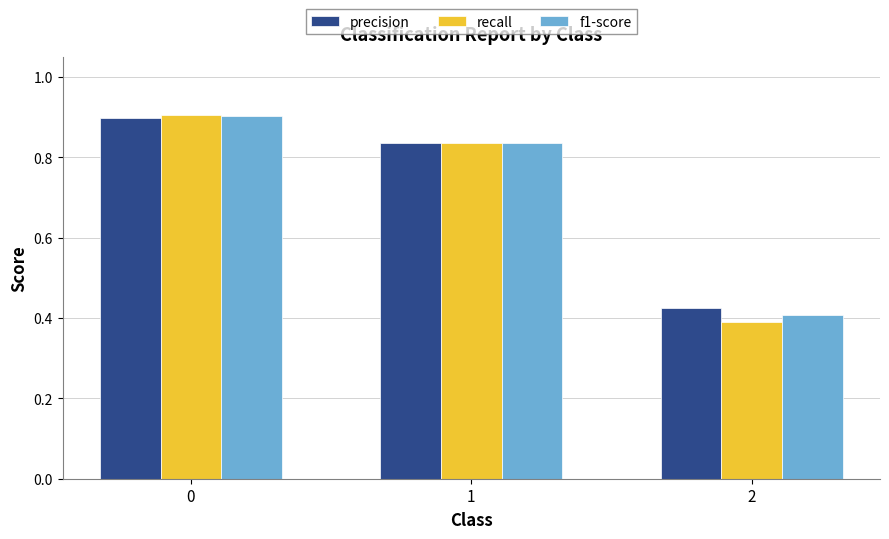

What is the difference between the maximum and minimum values in the recall series?

0.5